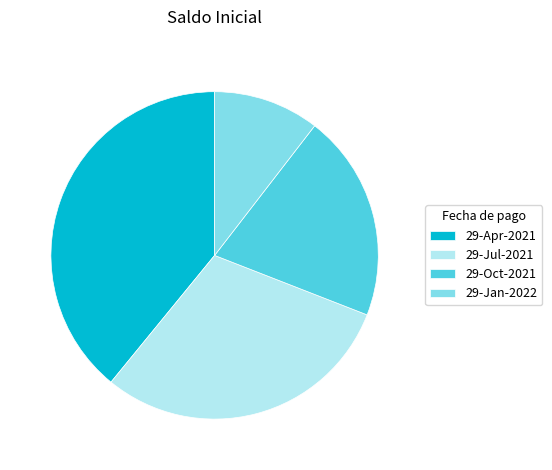

Count the number of slices in the pie.

4